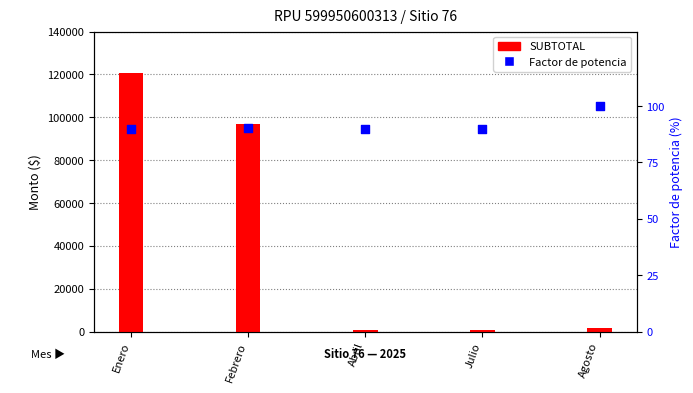

At how many categories does at least one series exceed 94970?

2